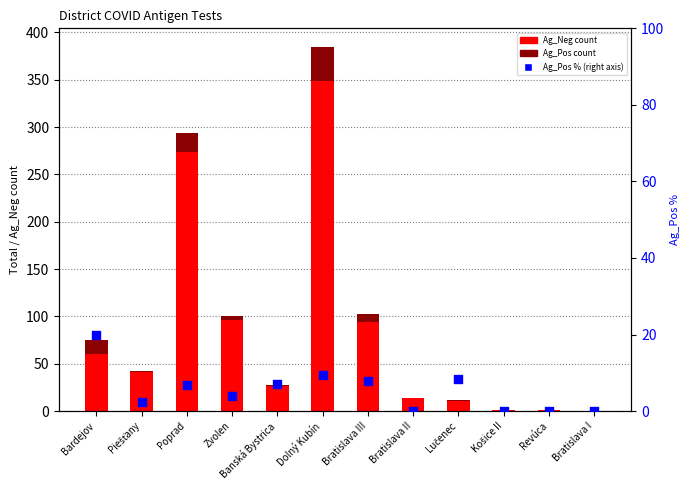

Which series contains the lowest Y value?

Ag_Neg